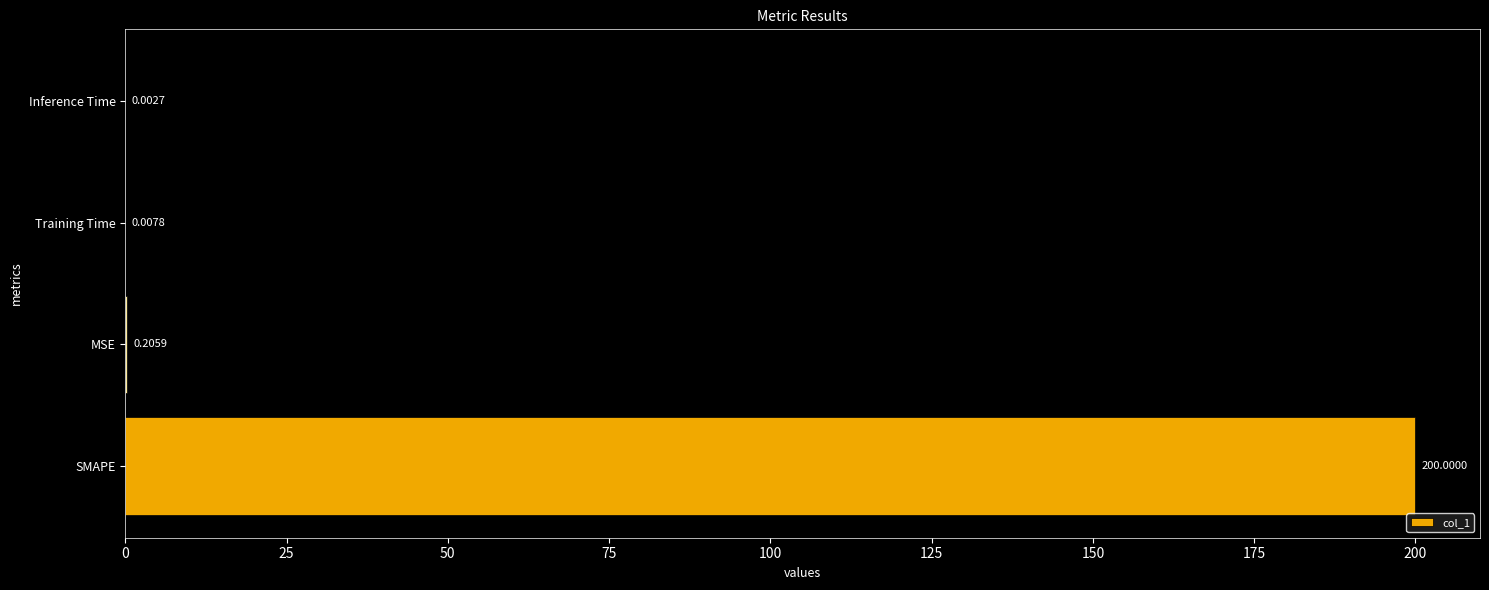

Which has a higher value, SMAPE or Inference Time?

SMAPE